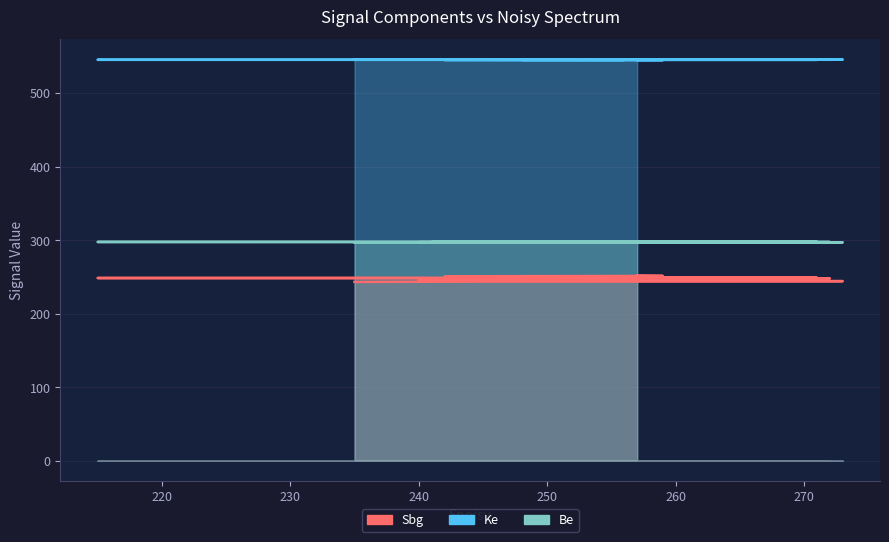

Which category has the lowest value across all series?

235